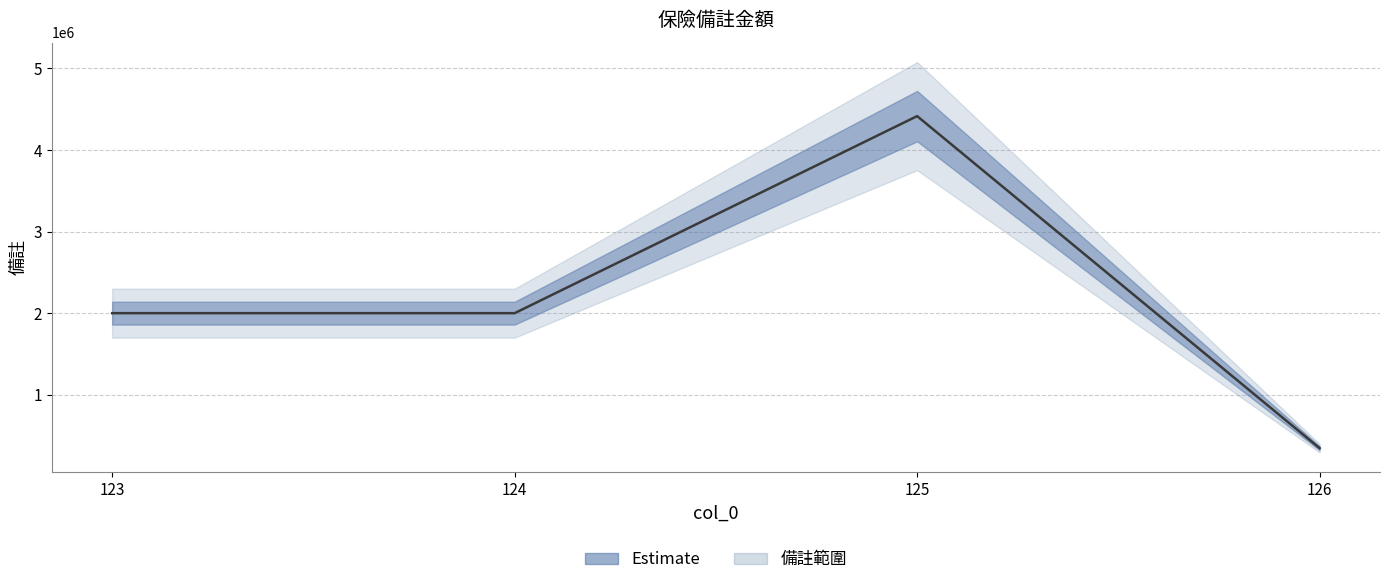

True or false: the data shows 4415000 at 125.

True